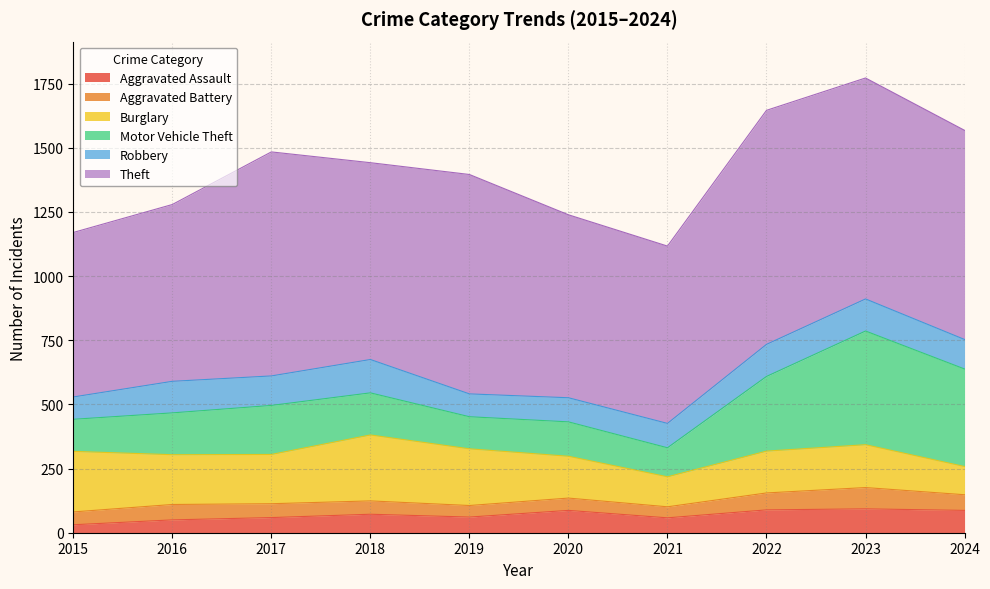

What are all the series names shown in the legend?

Aggravated Assault, Aggravated Battery, Burglary, Motor Vehicle Theft, Robbery, Theft